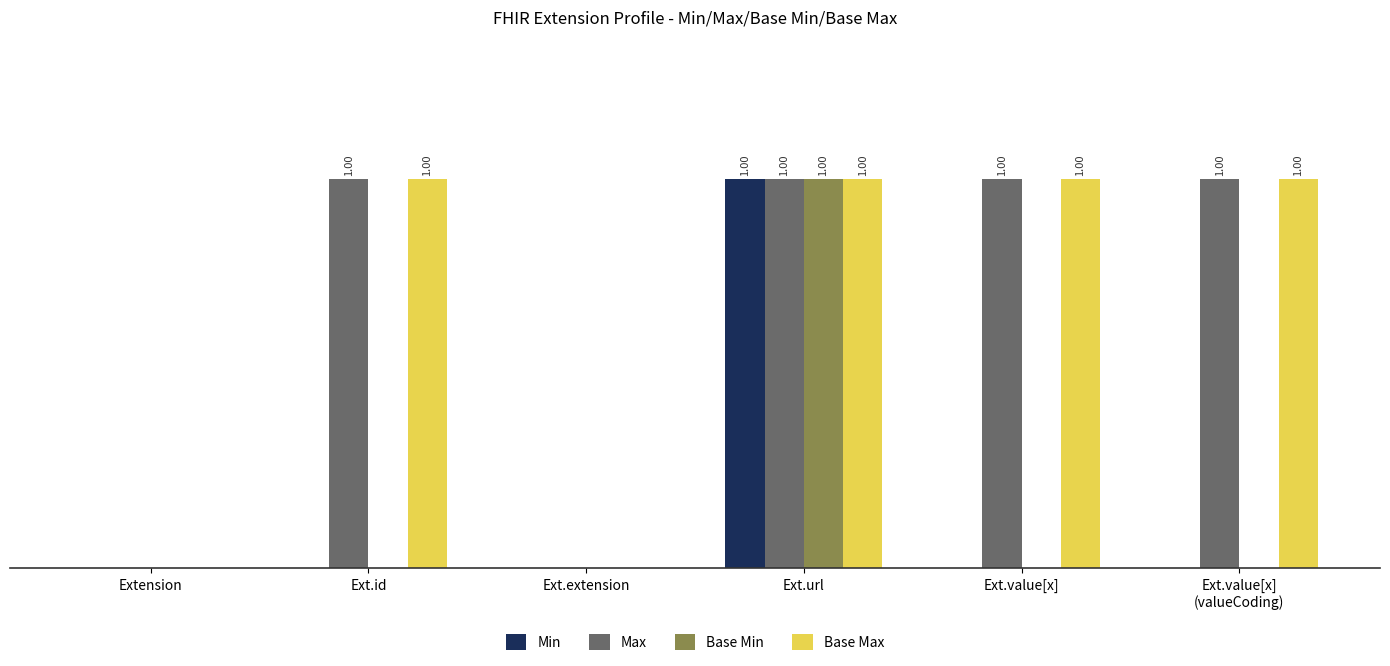

What are all the series names shown in the legend?

Min, Max, Base Min, Base Max